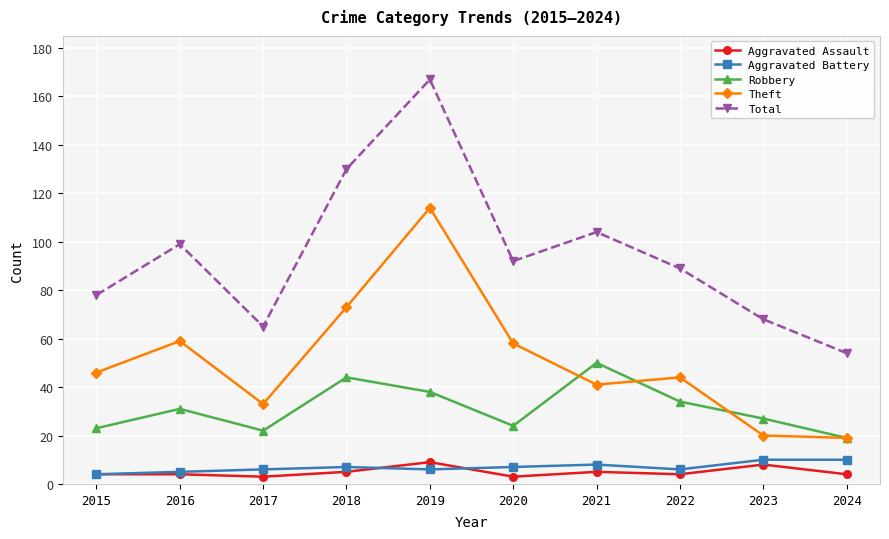

Reading left to right, what are all the values shown in this chart?

Aggravated Assault: 4	4	3	5	9	3	5	4	8	4
Aggravated Battery: 4	5	6	7	6	7	8	6	10	10
Robbery: 23	31	22	44	38	24	50	34	27	19
Theft: 46	59	33	73	114	58	41	44	20	19
Total: 78	99	65	130	167	92	104	89	68	54